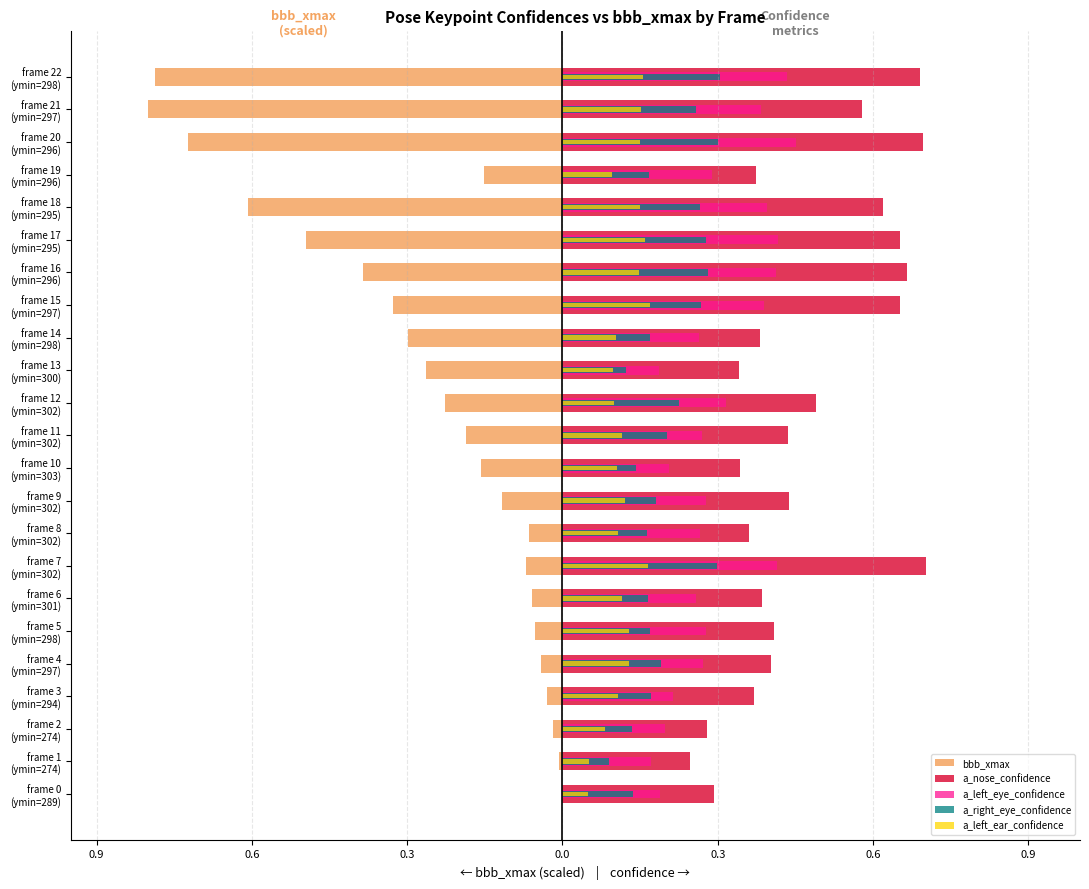

Which series changed the most between frame 1 (ymin=274) and frame 20 (ymin=296)?

bbb_xmax